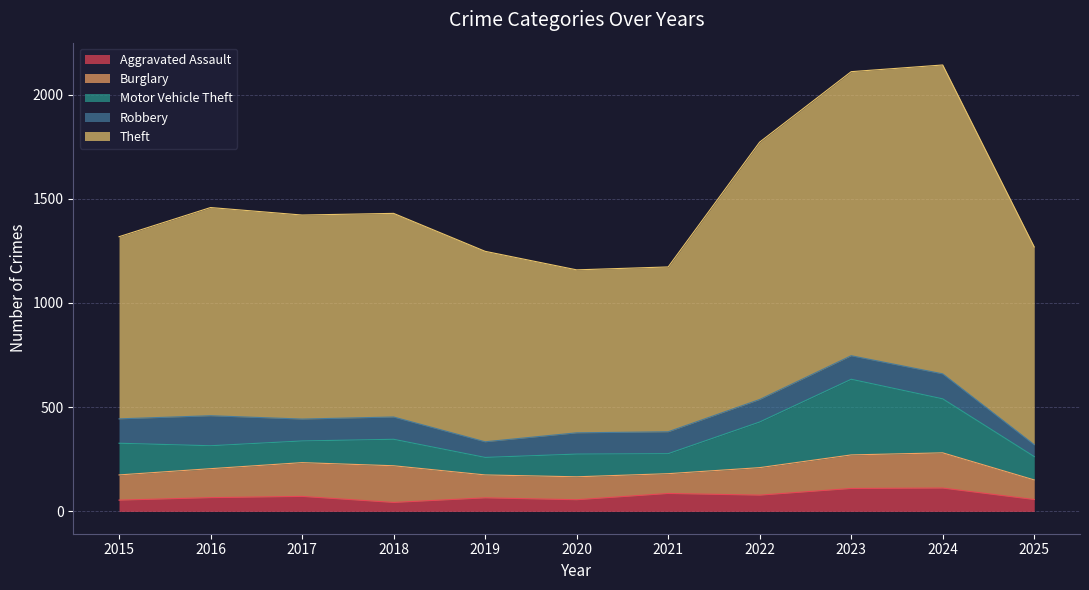

What is the approximate value of Robbery at 2015?

117